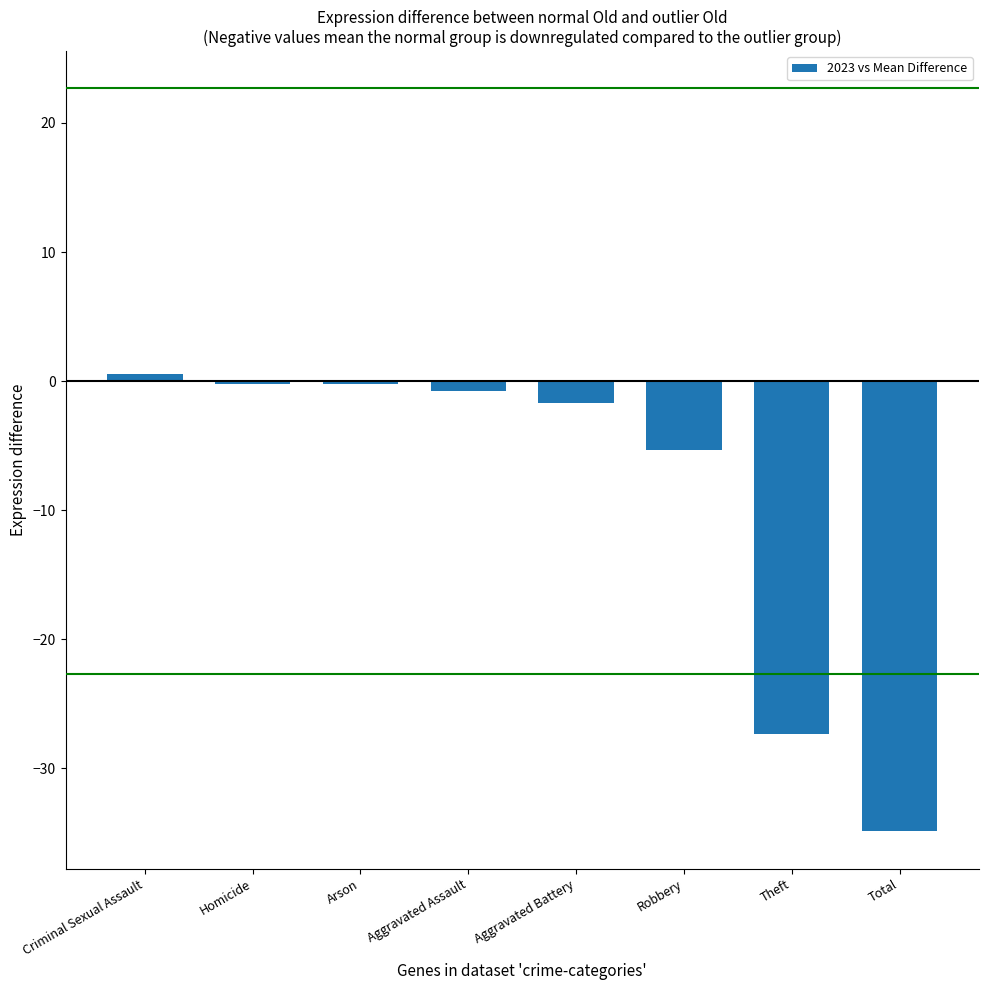

Which label corresponds to the largest value in the chart?

Criminal Sexual Assault